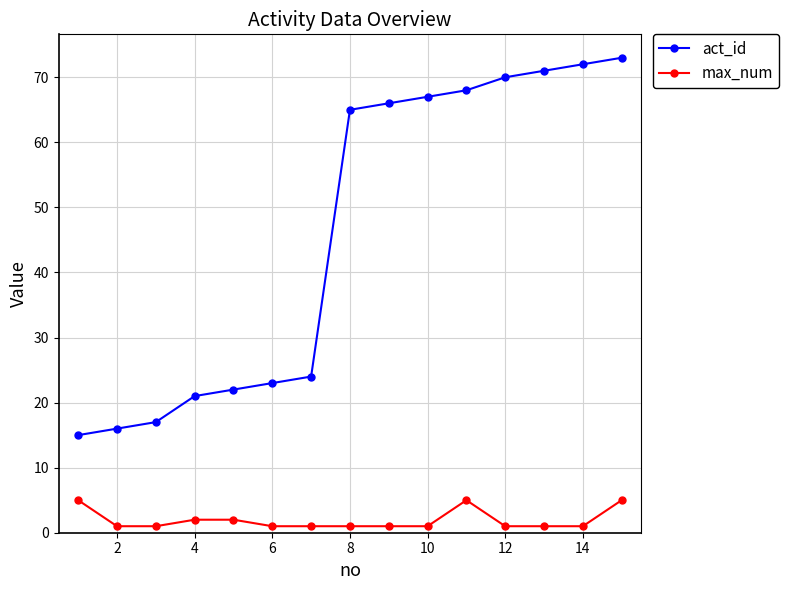

True or false: max_num has more than 0 points higher than both neighbors.

True